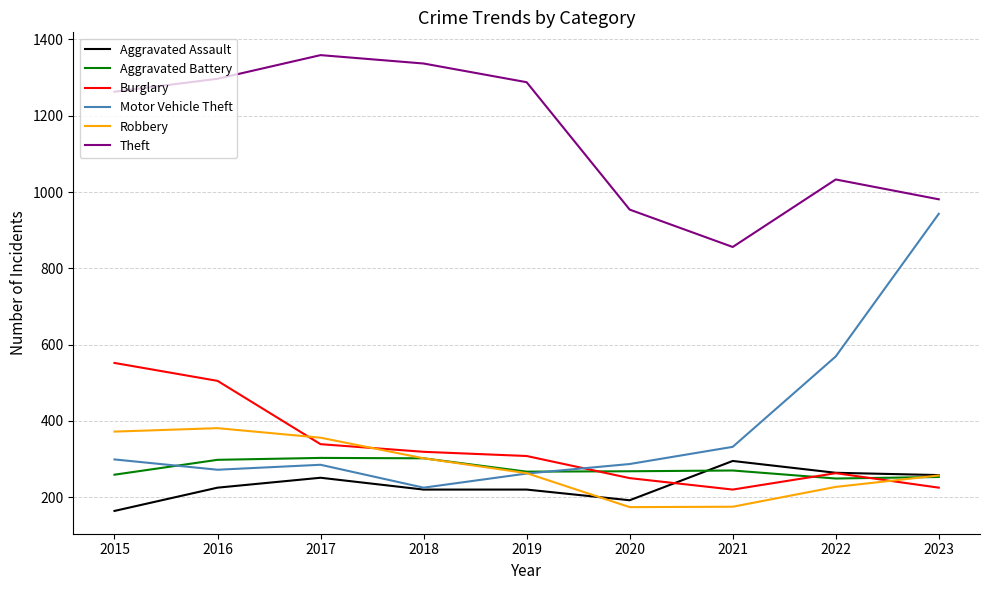

What is the maximum value shown in the chart?

1359